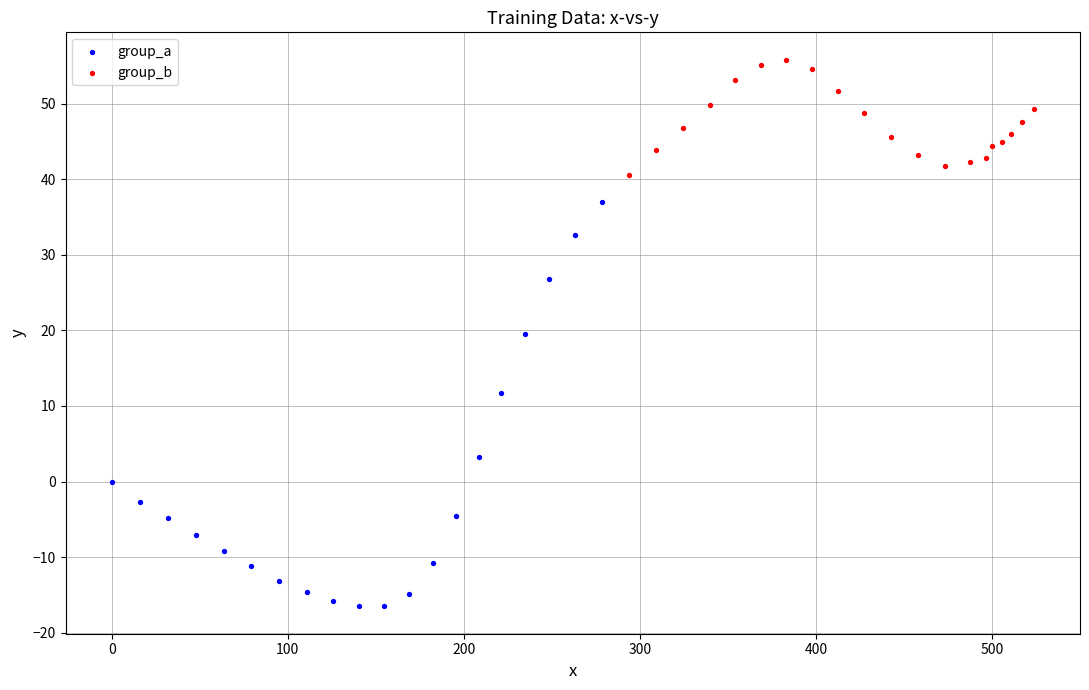

Which series contains the highest Y value?

group_b